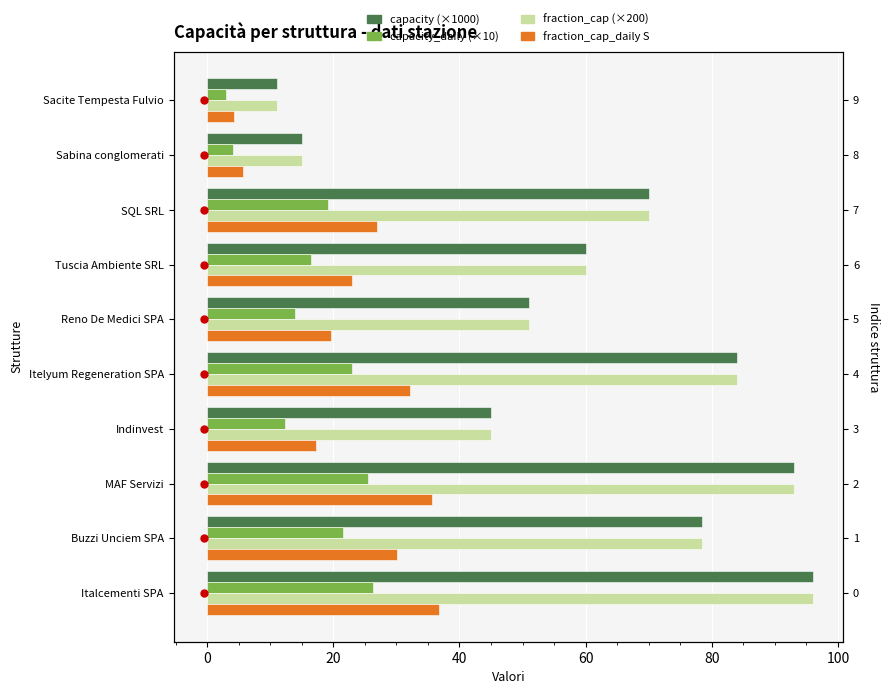

How many data points in capacity are less than 70?

5